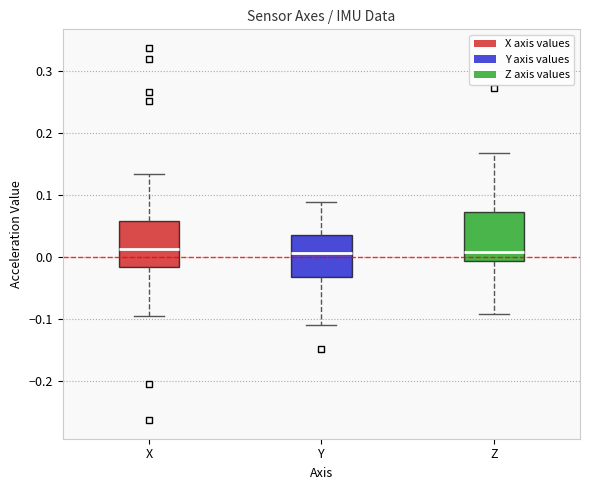

Reading left to right, transcribe this box plot: for each box, give where its median line is, the range the box spans, and where its two whiskers end, as read against the y-axis. The values are not printed on the chart, so give them approximately, as read against the axis.

X: median 0.01, box -0.02 to 0.06, whiskers -0.09 to 0.13
Y: median 0.01, box -0.03 to 0.04, whiskers -0.11 to 0.09
Z: median 0.01, box -0.01 to 0.07, whiskers -0.09 to 0.17